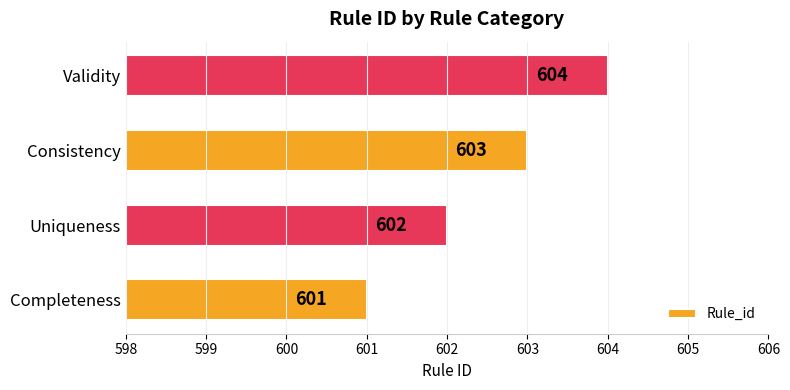

At which category does the chart reach its peak across all series?

Validity